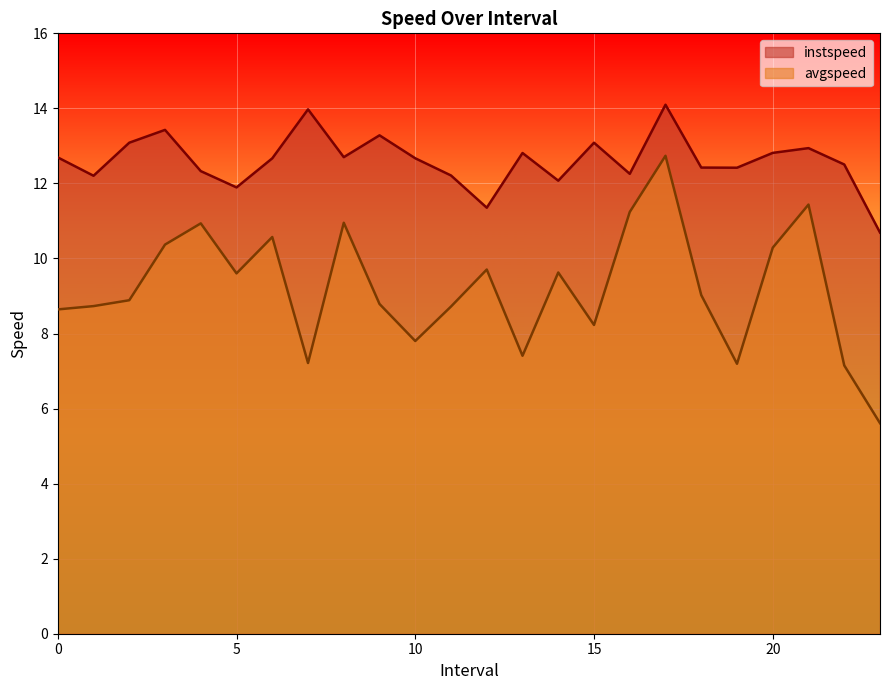

What is the difference between the maximum and second lowest values in the instspeed series?

2.7